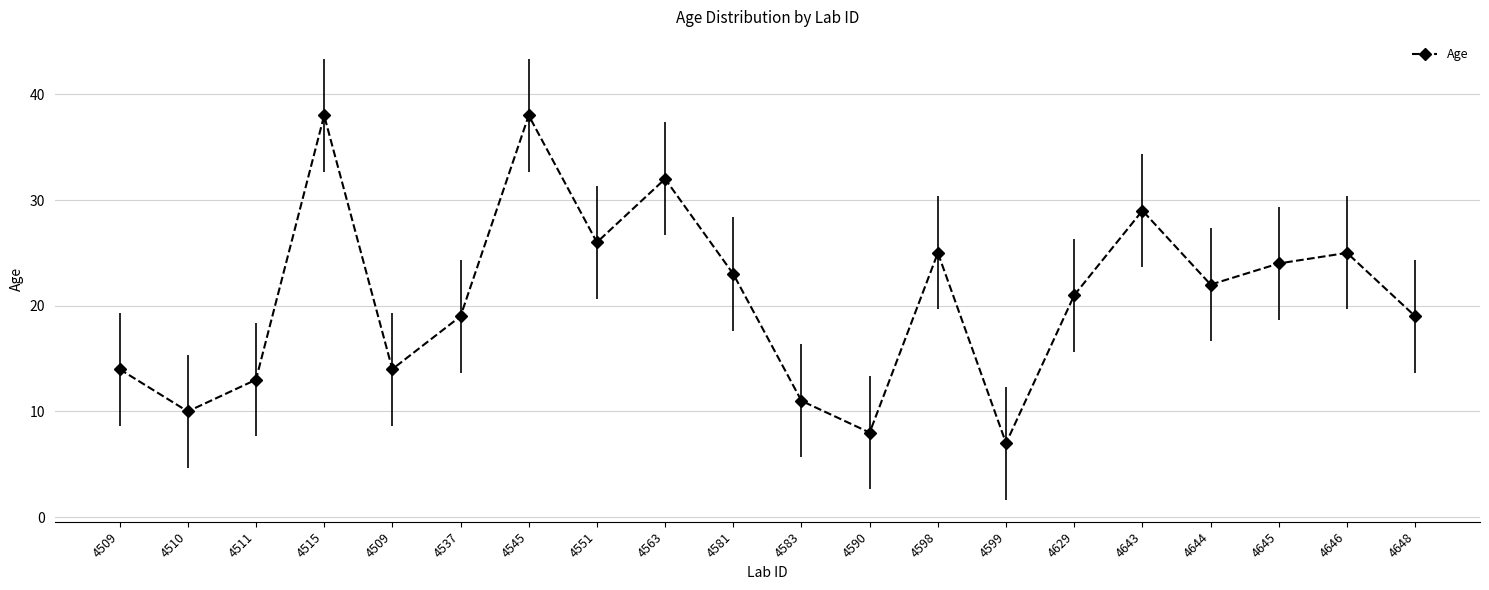

How many data points does each series have?

20